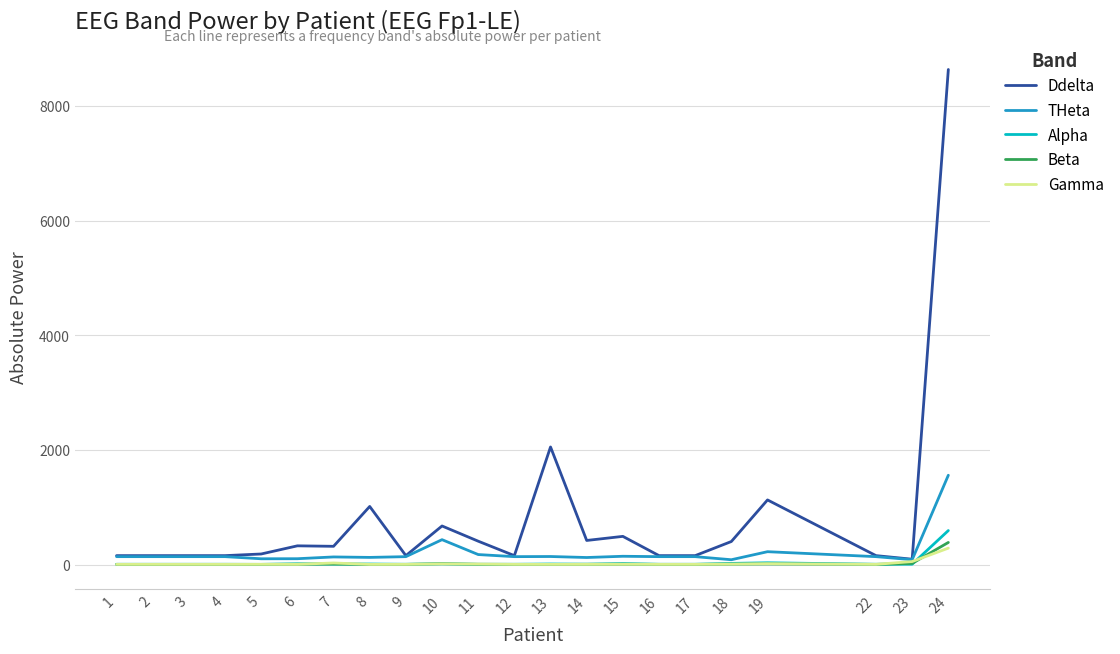

What is the greatest value displayed?

8634.4